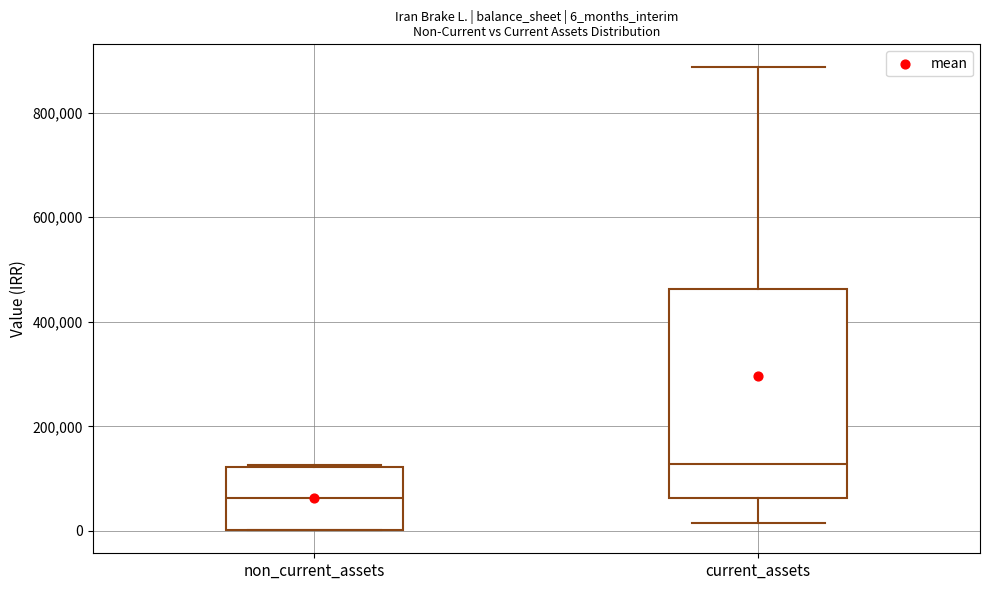

Which box's median line is the lowest?

non_current_assets